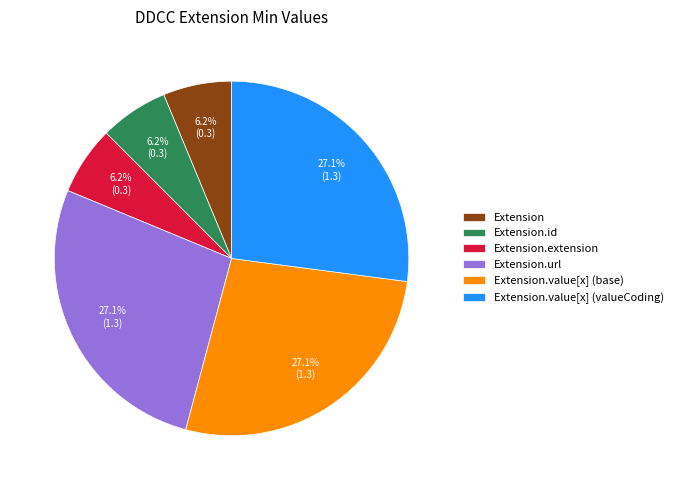

What is the ratio of the value at Extension to the value at Extension.id?

1.0